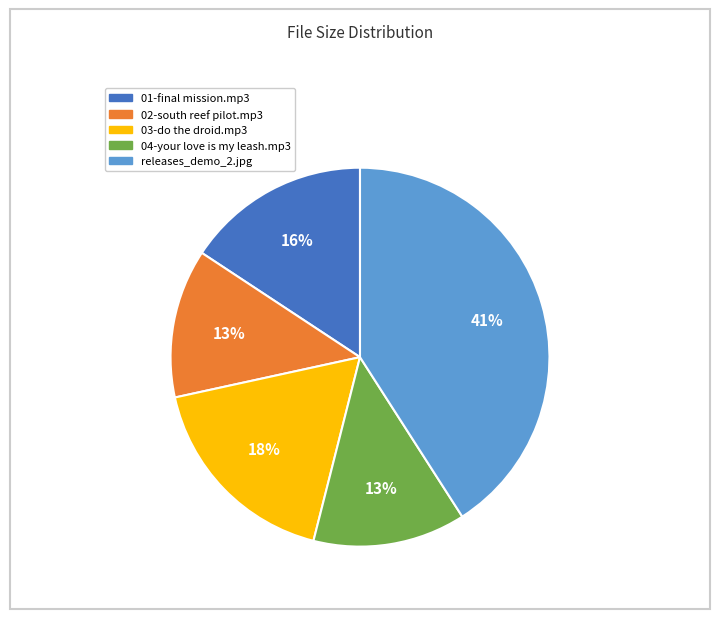

To the nearest percent, what portion does 01-final mission.mp3 represent?

16%